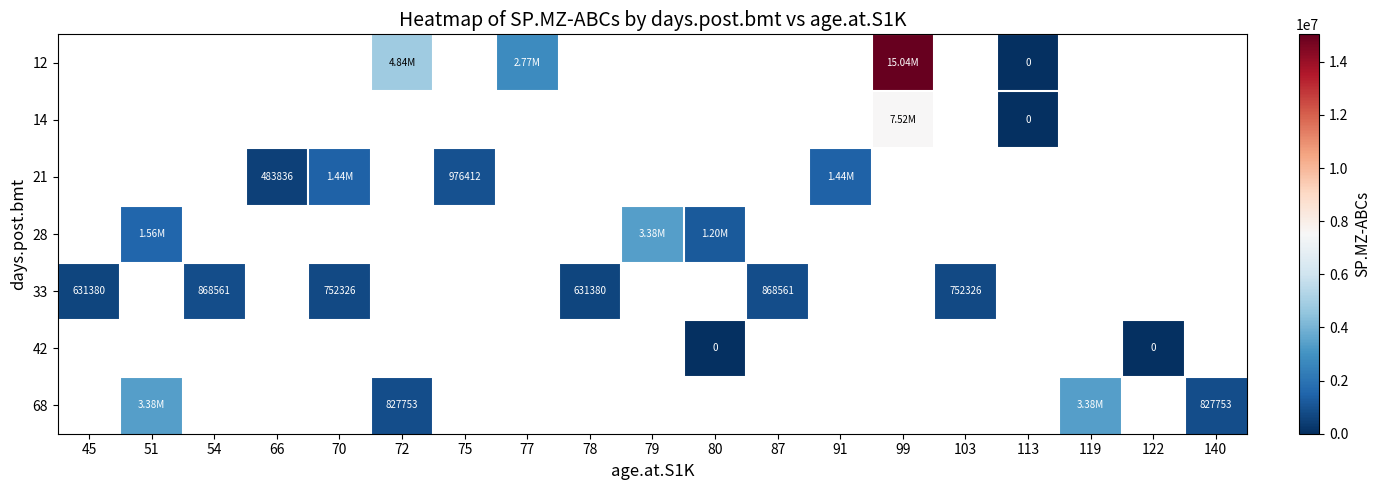

Count the number of data series in this chart.

7